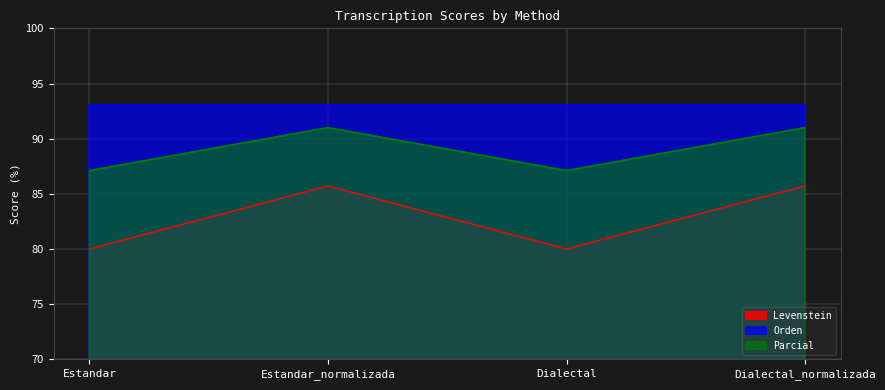

True or false: Levenstein and Parcial cross at least once.

False